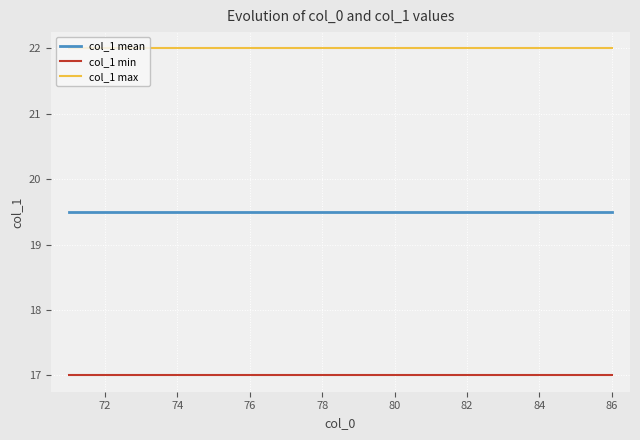

What are all the series names shown in the legend?

col_1 mean, col_1 min, col_1 max